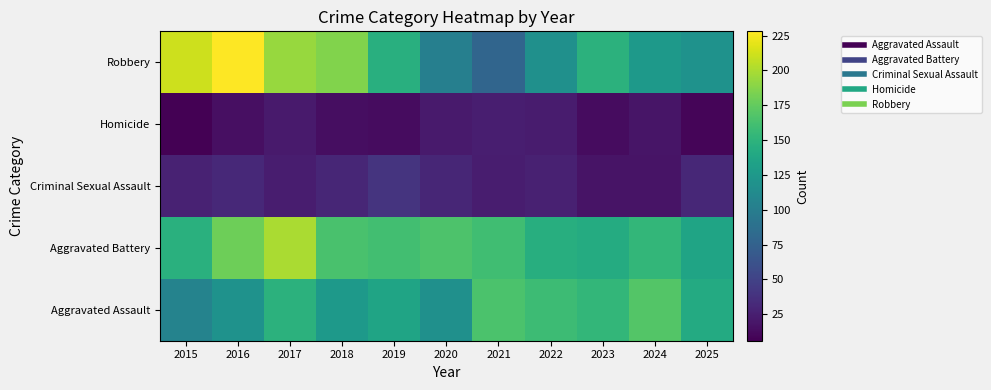

At which category is the sum across all series the highest?

2017